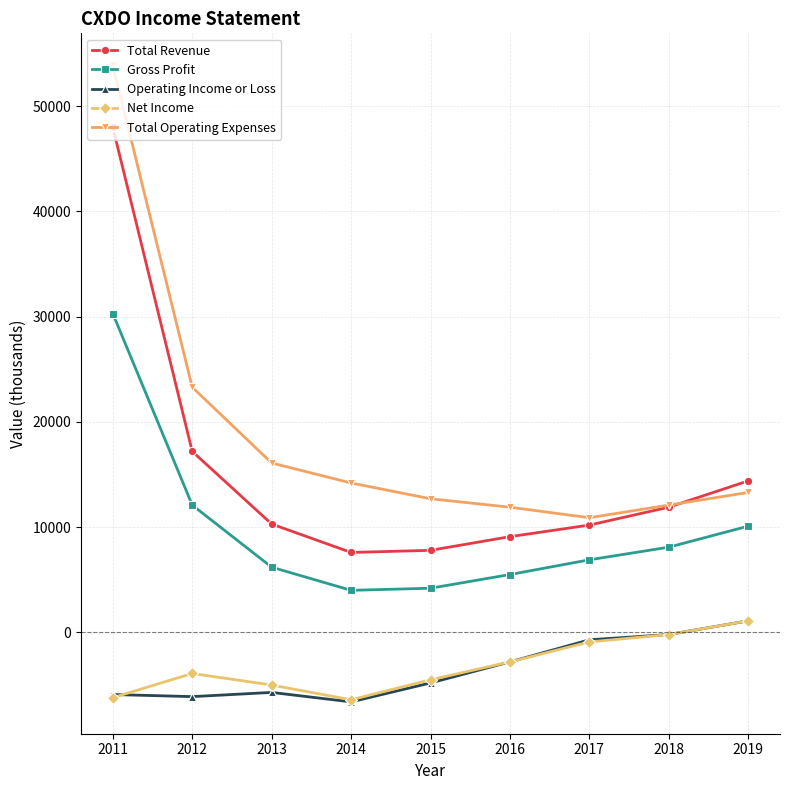

Which series has the largest total across all categories?

Total Operating Expenses